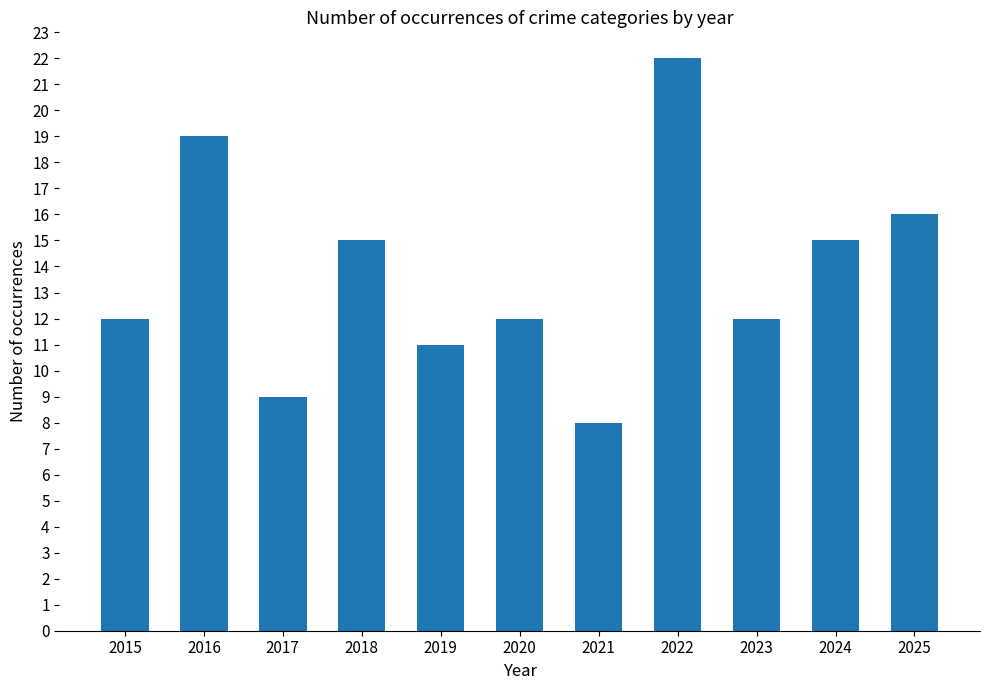

Read the value at 2025, to the nearest 5.

15